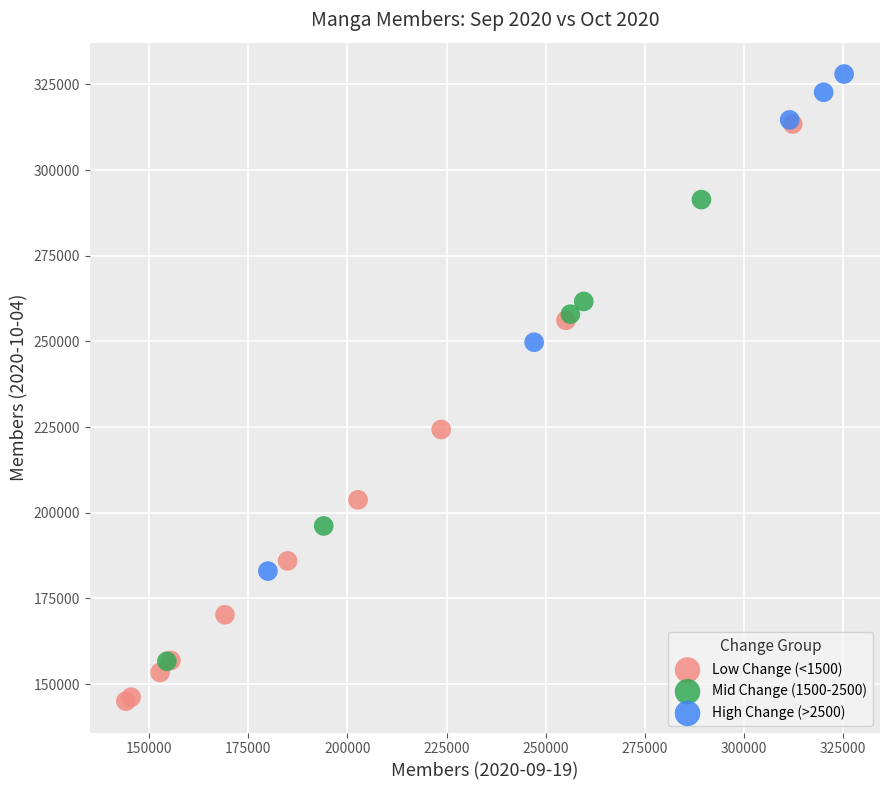

What are all the series names shown in the legend?

Low Change (<1500), Mid Change (1500-2500), High Change (>2500)